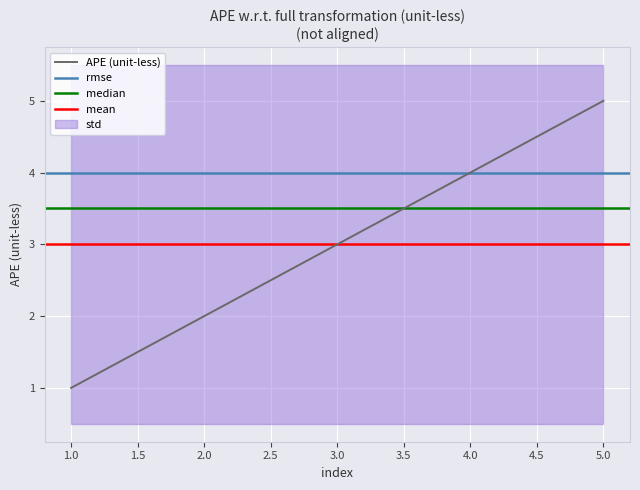

What is the highest value of the APE (unit-less) series?

5